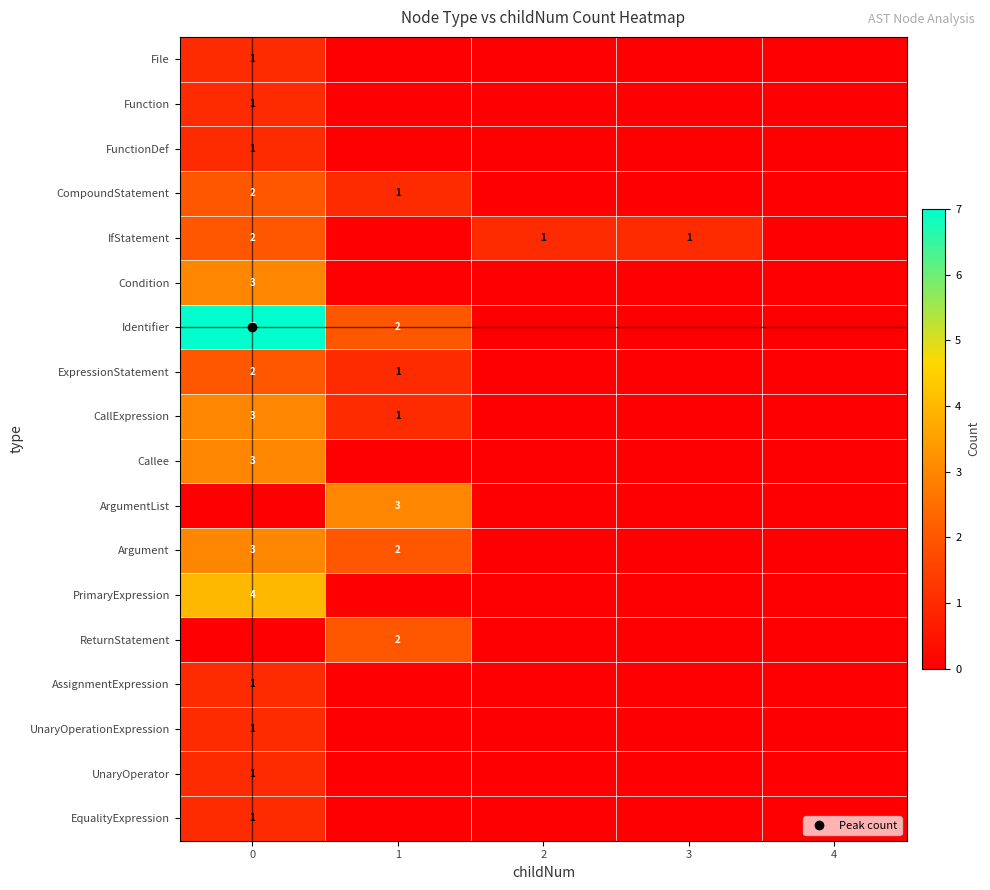

Between 1 and 3, which is larger?

1